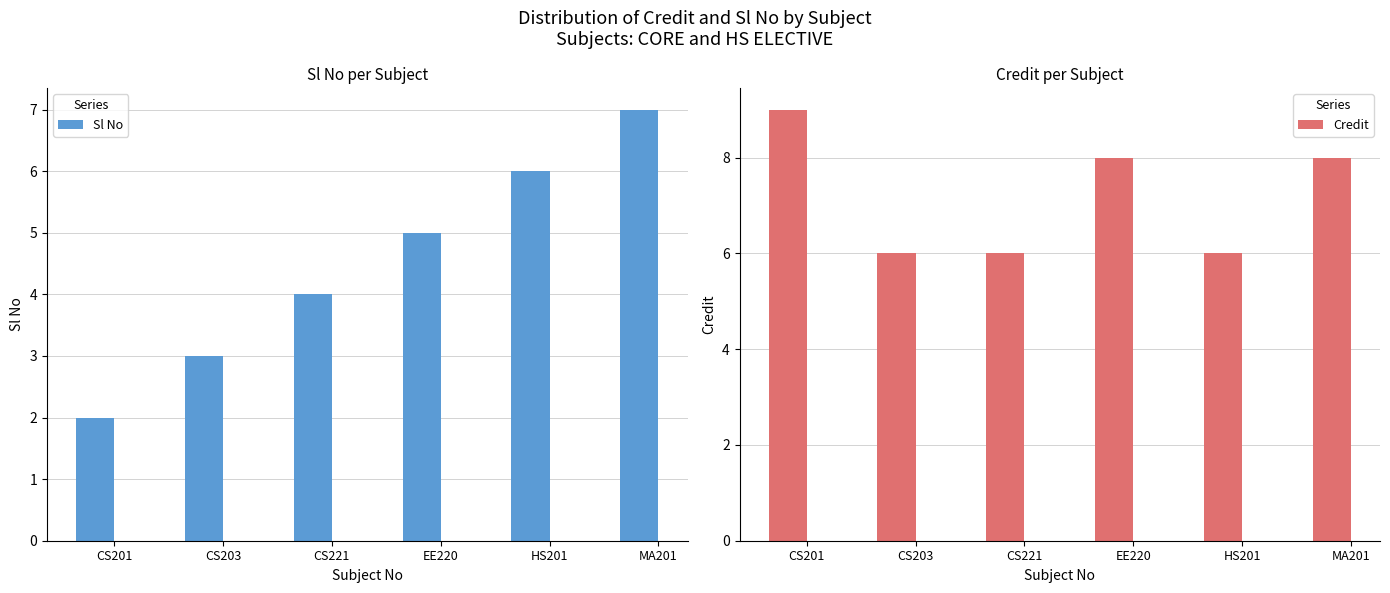

Reading left to right, list all the values displayed in this chart.

Sl No: 2	3	4	5	6	7
Credit: 9	6	6	8	6	8